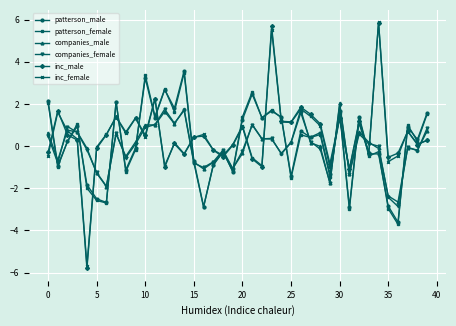

What is the value of the companies_female point at the 25th from the left?

-0.4